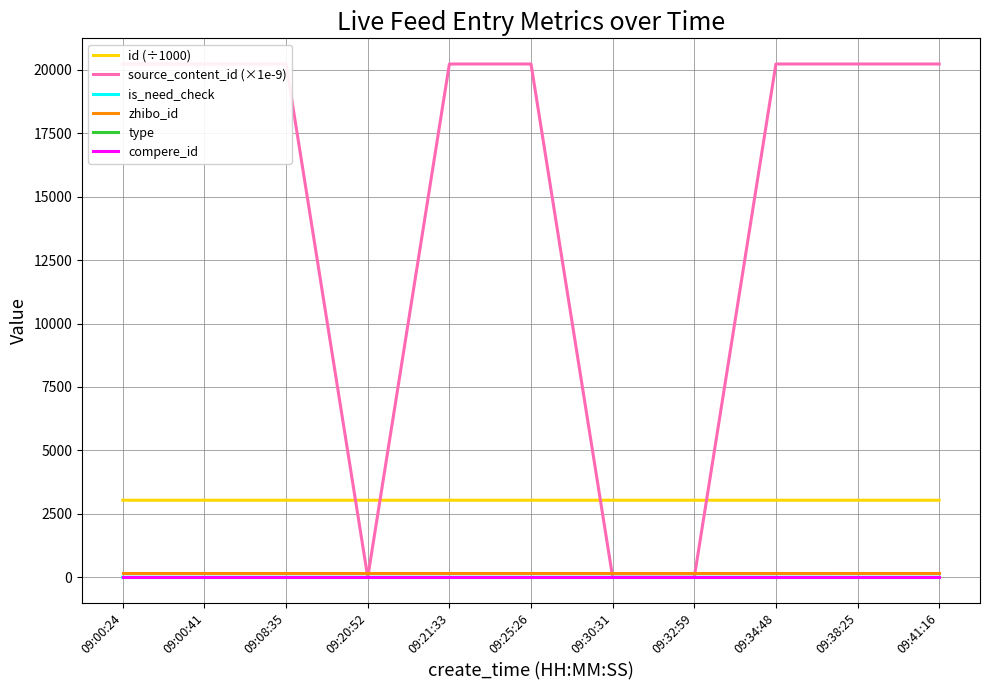

Does the chart have visible grid lines?

Yes